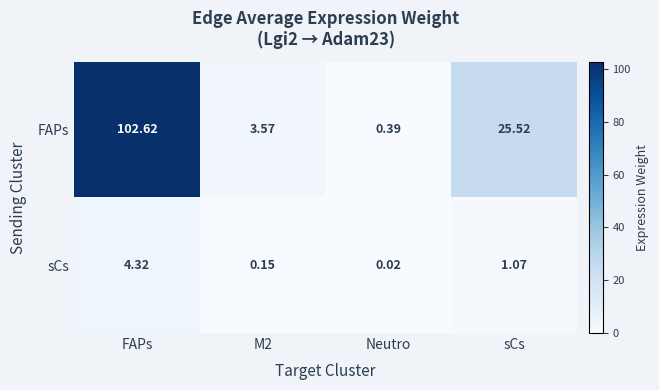

Is the value of FAPs at FAPs greater than the value of sCs at FAPs?

Yes